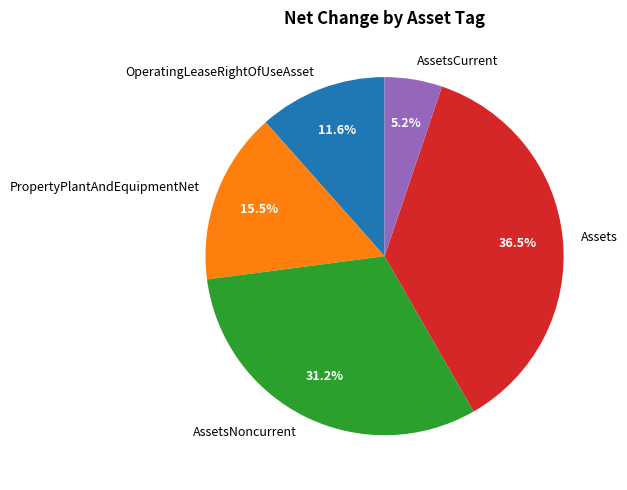

True or false: AssetsCurrent accounts for 1% of the total.

False